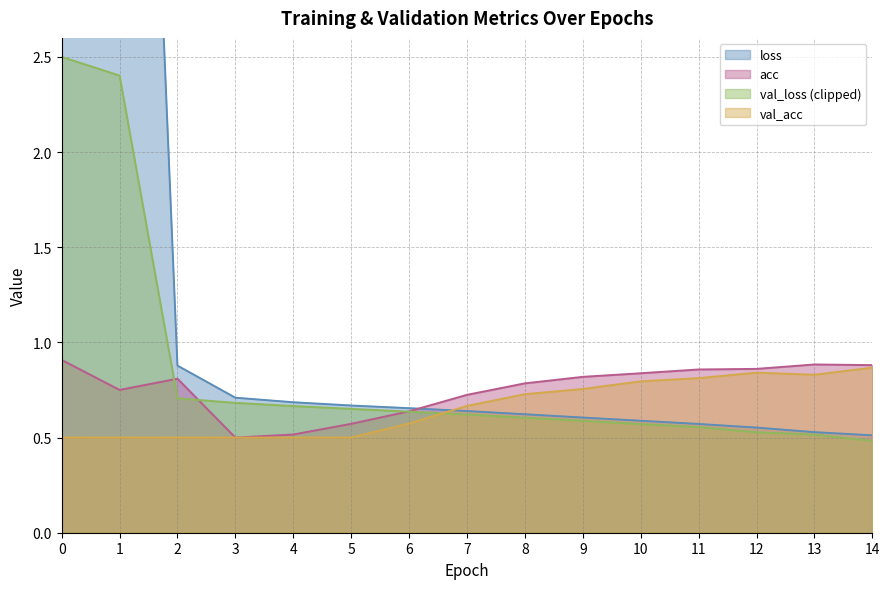

What is the highest value of the acc series?

0.9